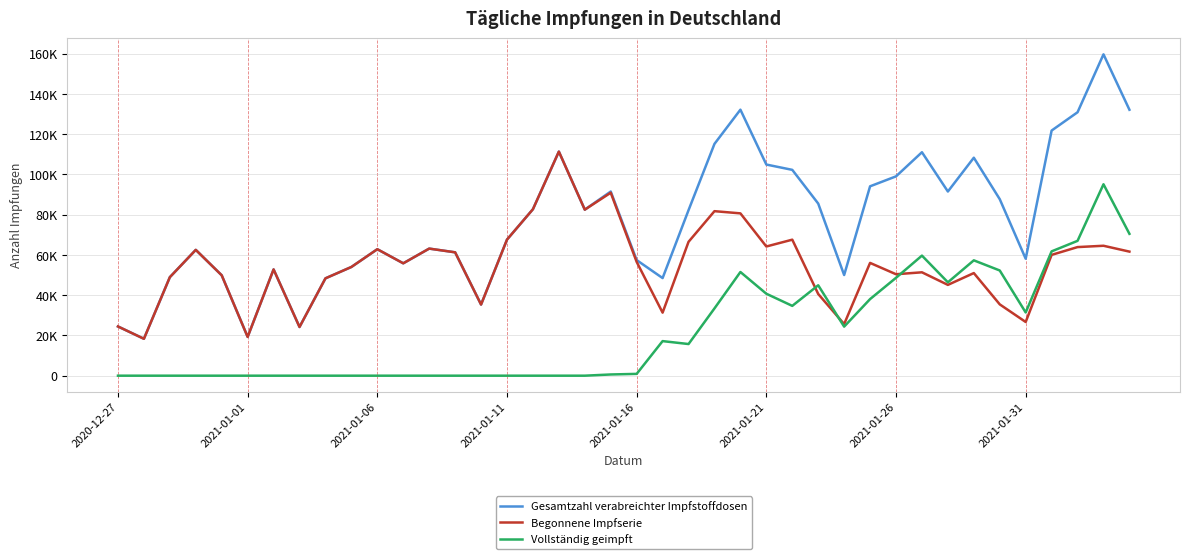

What are all the series names shown in the legend?

Gesamtzahl verabreichter Impfstoffdosen, Begonnene Impfserie, Vollständig geimpft